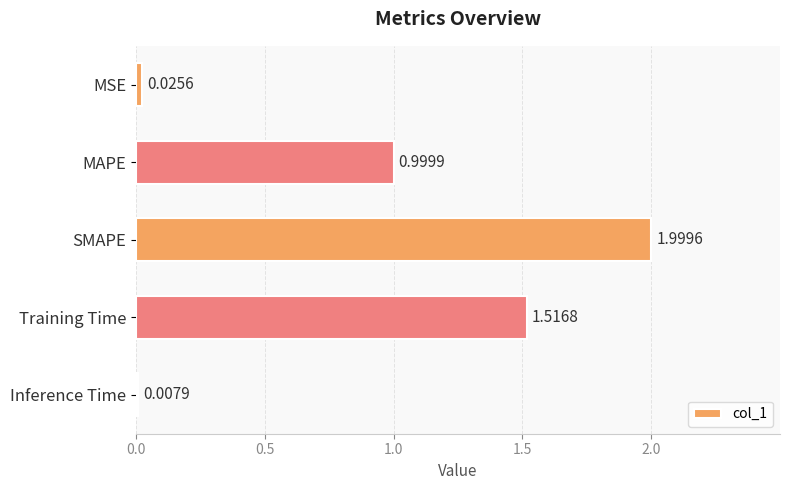

What is the change in value from SMAPE to Inference Time?

-2.0